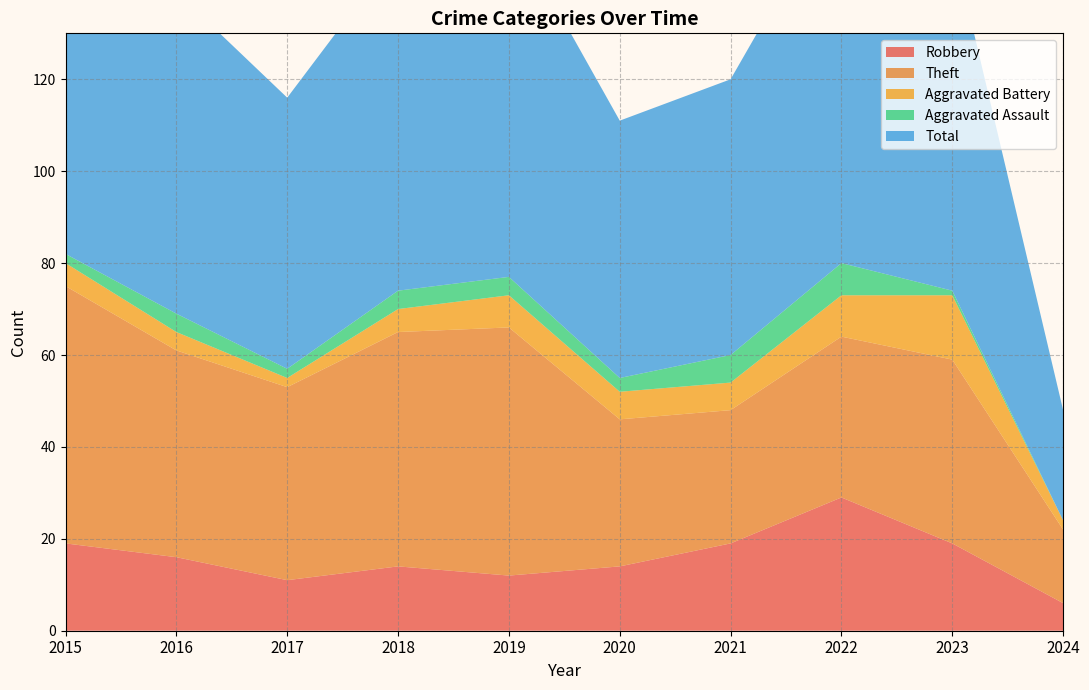

Reading left to right, transcribe all the data shown in this chart.

Robbery: 19	16	11	14	12	14	19	29	19	6
Theft: 56	45	42	51	54	32	29	35	40	16
Aggravated Battery: 5	4	2	5	7	6	6	9	14	2
Aggravated Assault: 2	4	2	4	4	3	6	7	1	0
Total: 82	70	59	74	77	56	60	82	76	24